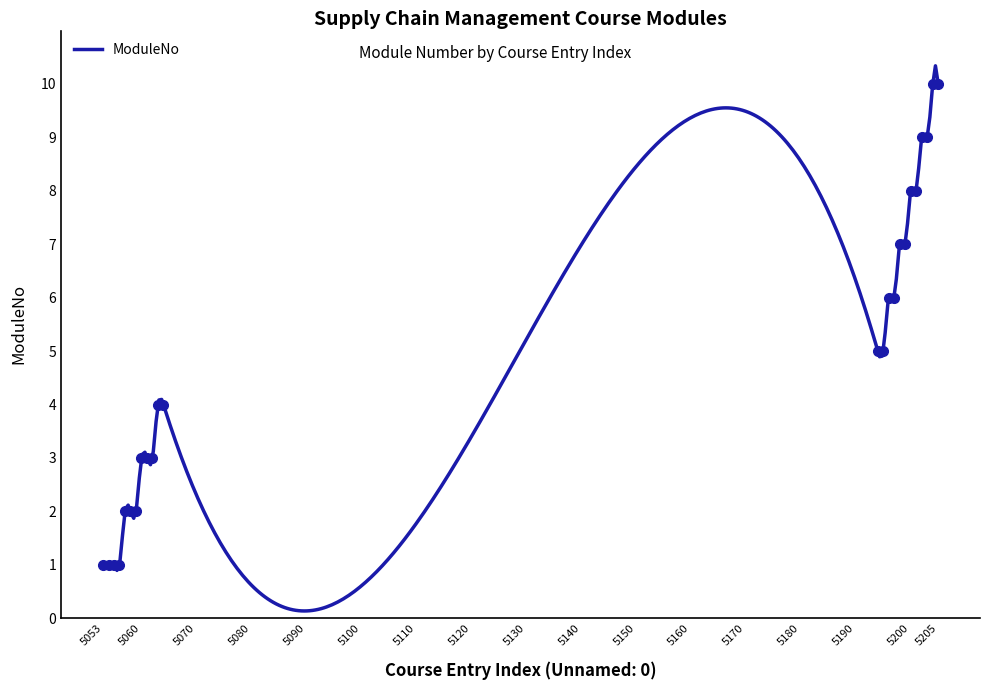

What is the approximate value at 5064?

4